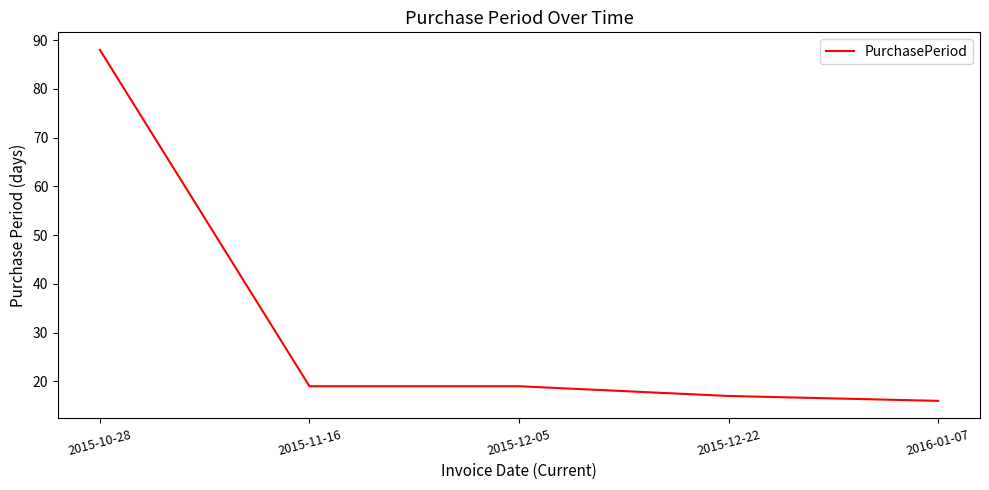

What position from the right is 2015-11-16?

4